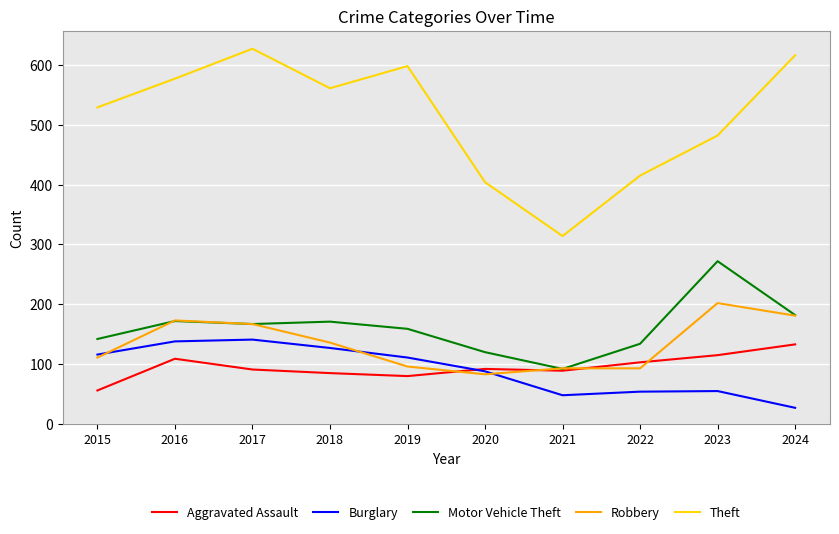

At how many categories does at least one series exceed 468?

7